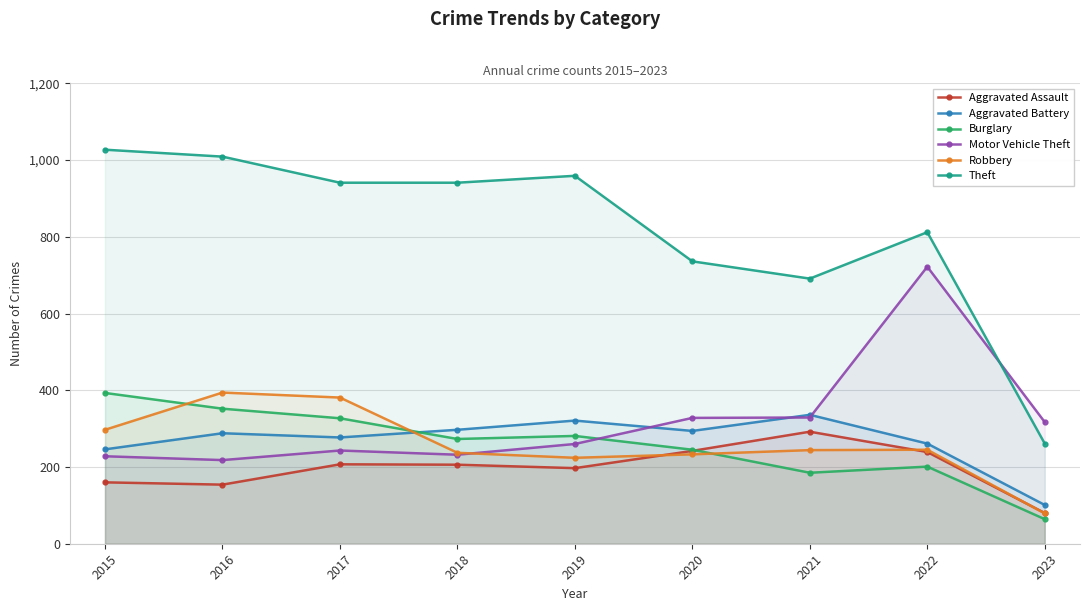

Where do Robbery and Burglary first cross each other?

2015 and 2016